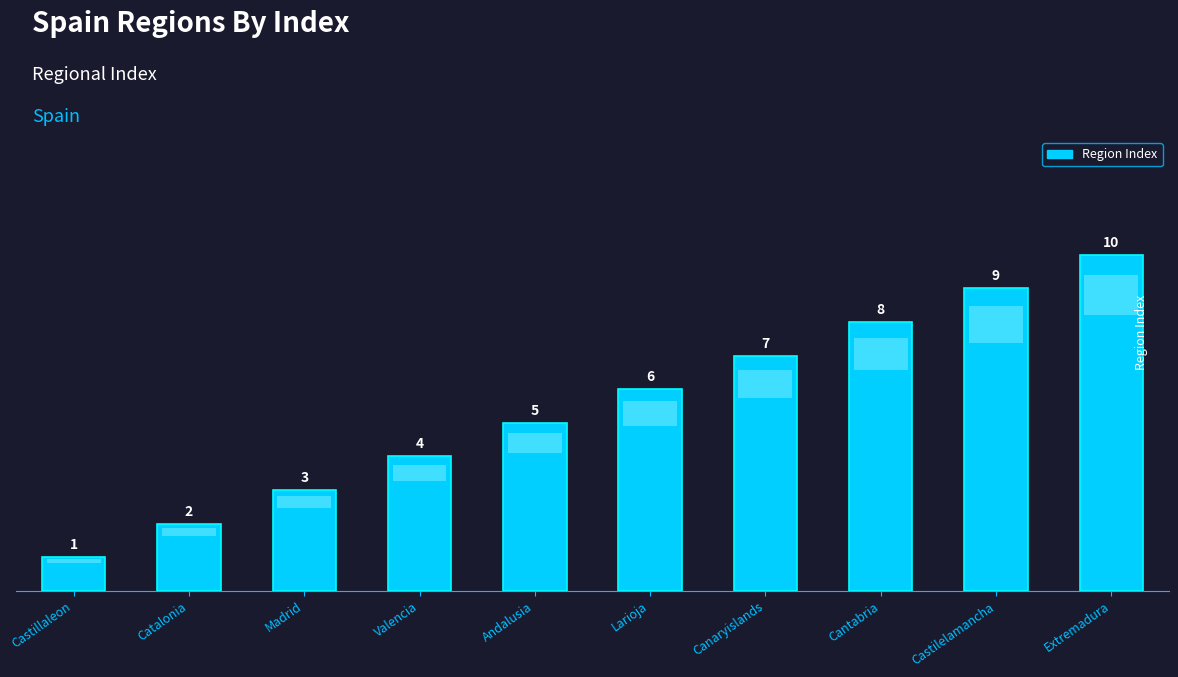

What is the label of the 9th bar from the right?

Catalonia